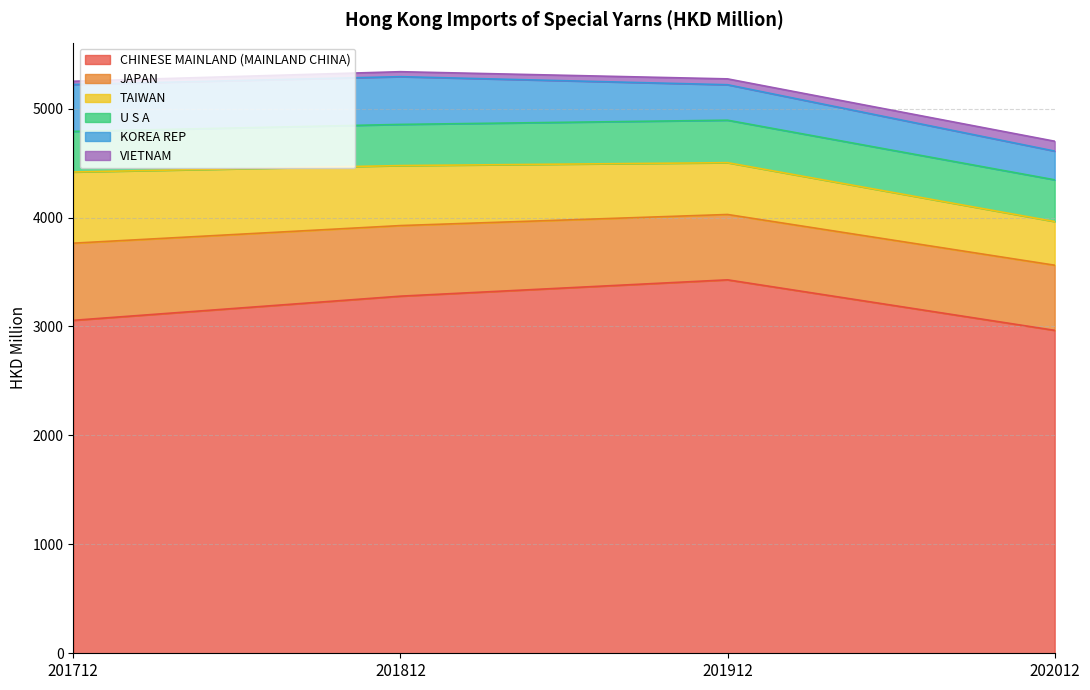

Which series changed the most between 201712 and 201912?

CHINESE MAINLAND (MAINLAND CHINA)